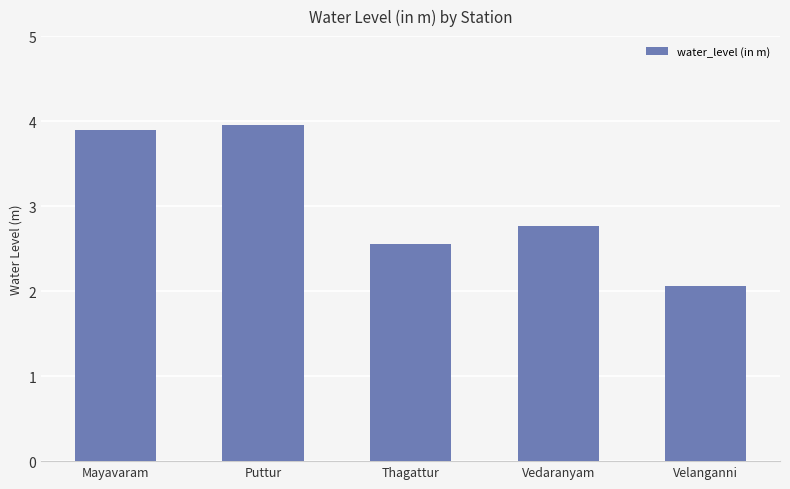

Are the bars horizontal?

No